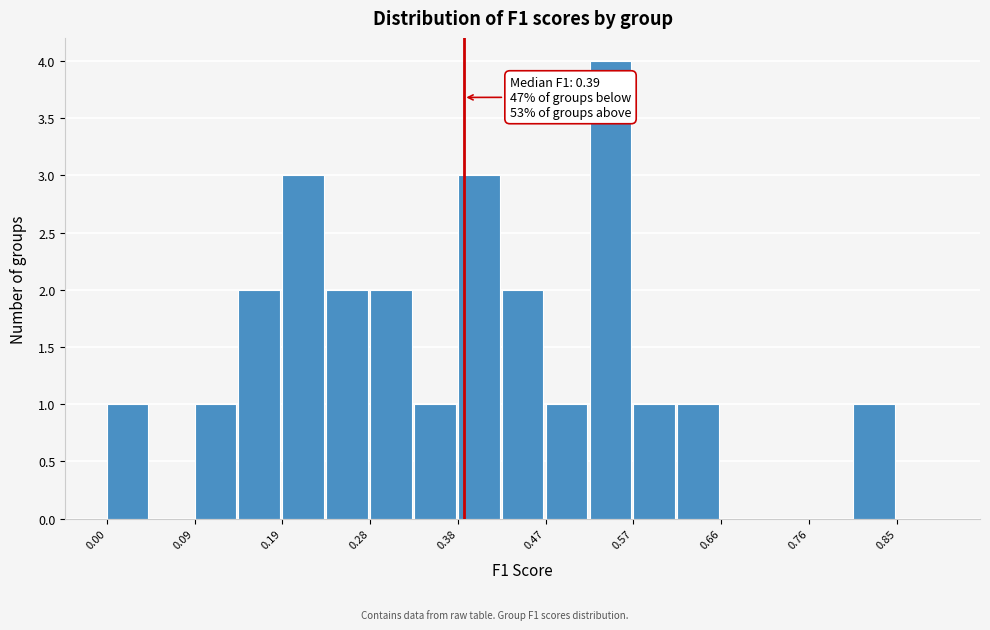

Which range on the x-axis has the tallest bar?

0.52 to 0.57